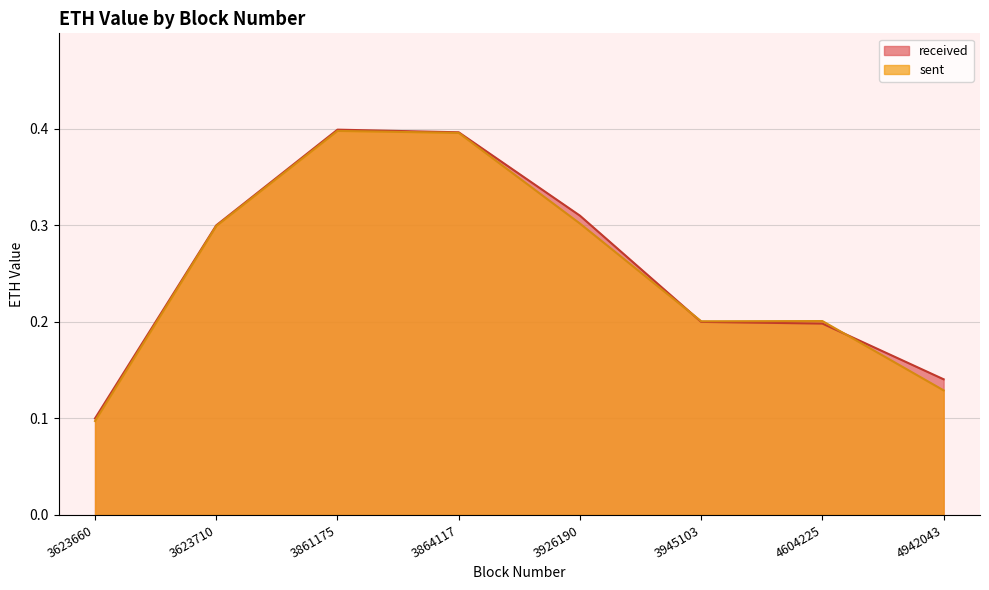

What is the maximum value shown in the chart?

0.4